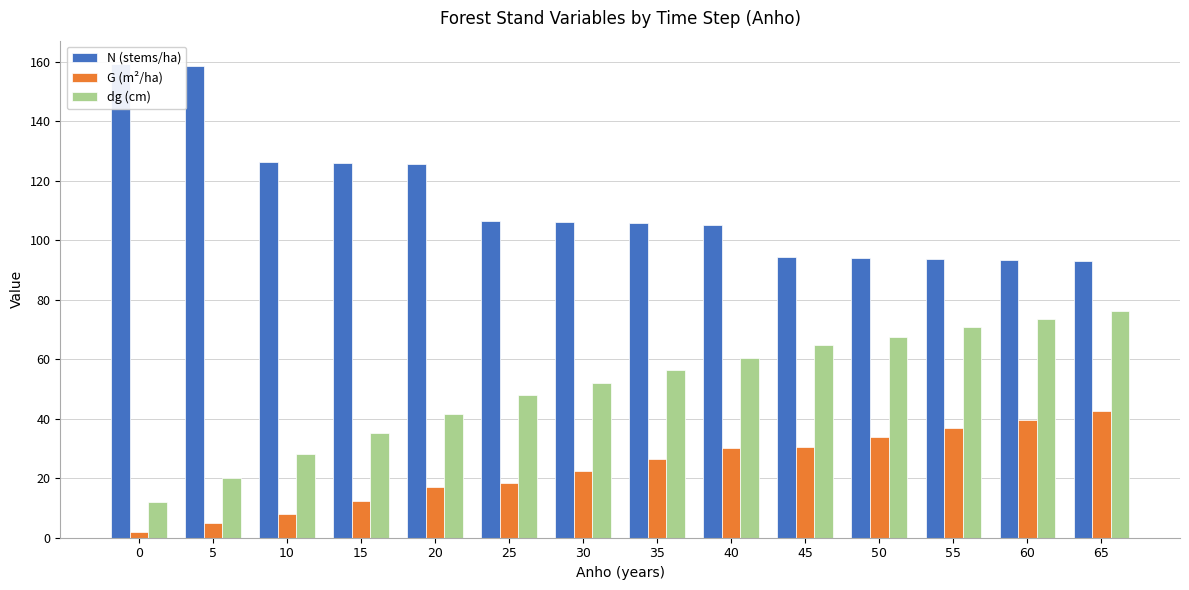

What is the value of the N (stems/ha) bar at the 3rd from the left?

126.5